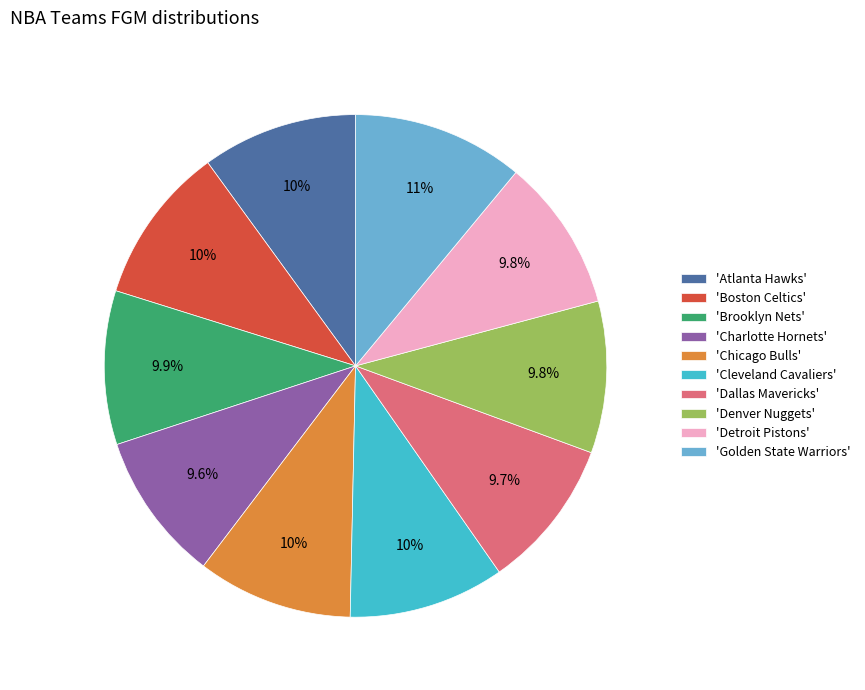

Is there any slice that represents more than half of the pie?

No